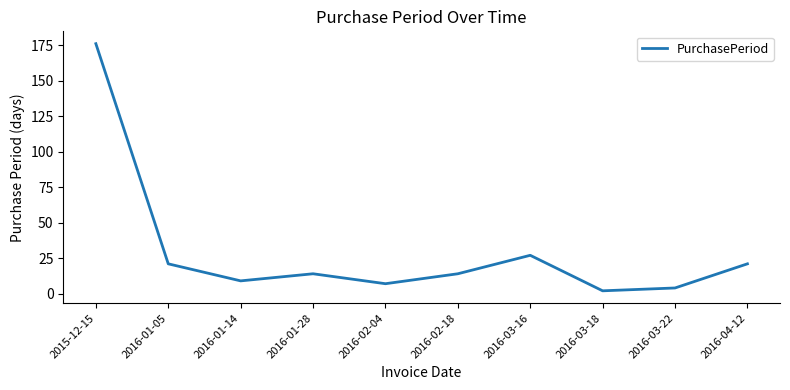

What position from the right is 2016-03-16?

4